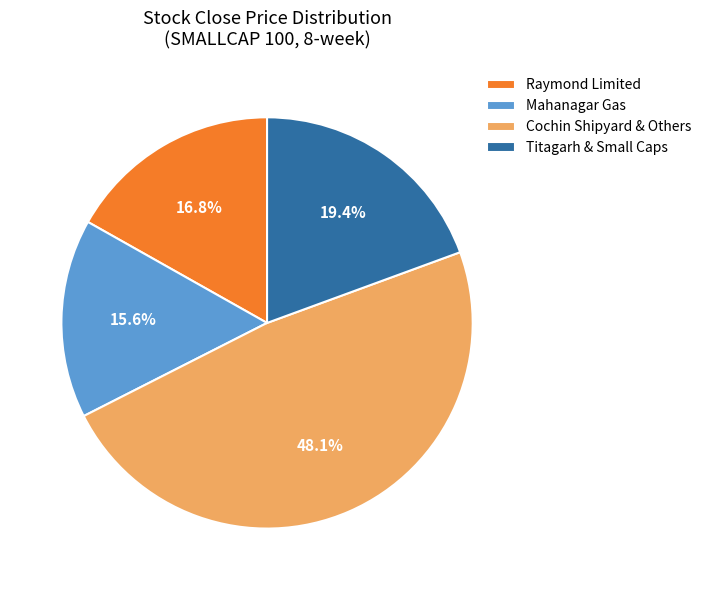

Is there any slice that represents more than half of the pie?

No